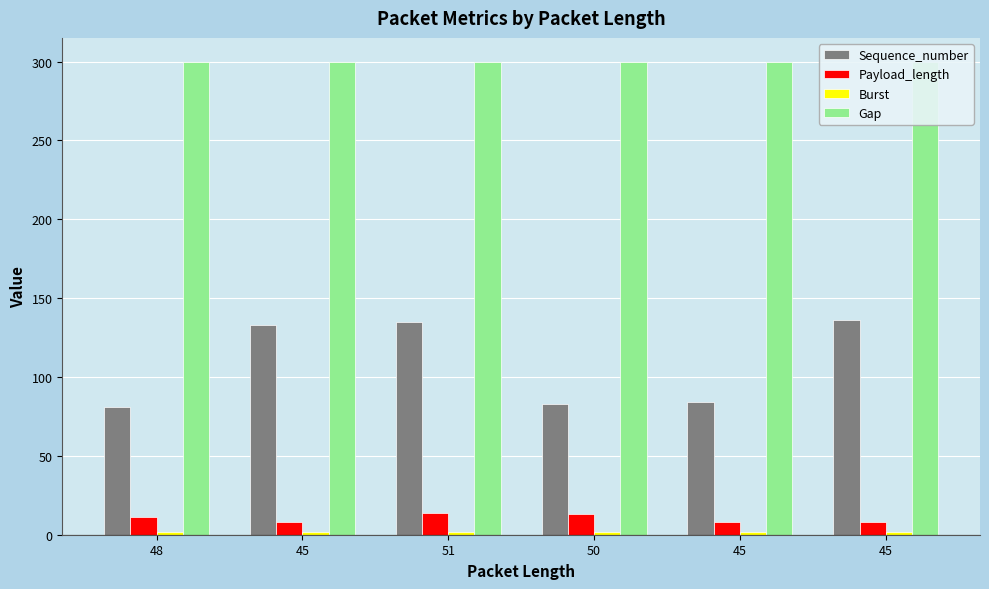

What is the average value of the Burst series?

2